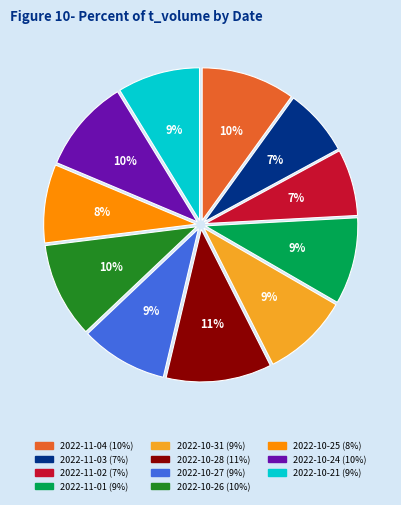

Does 2022-10-31 represent more than half of the total?

No